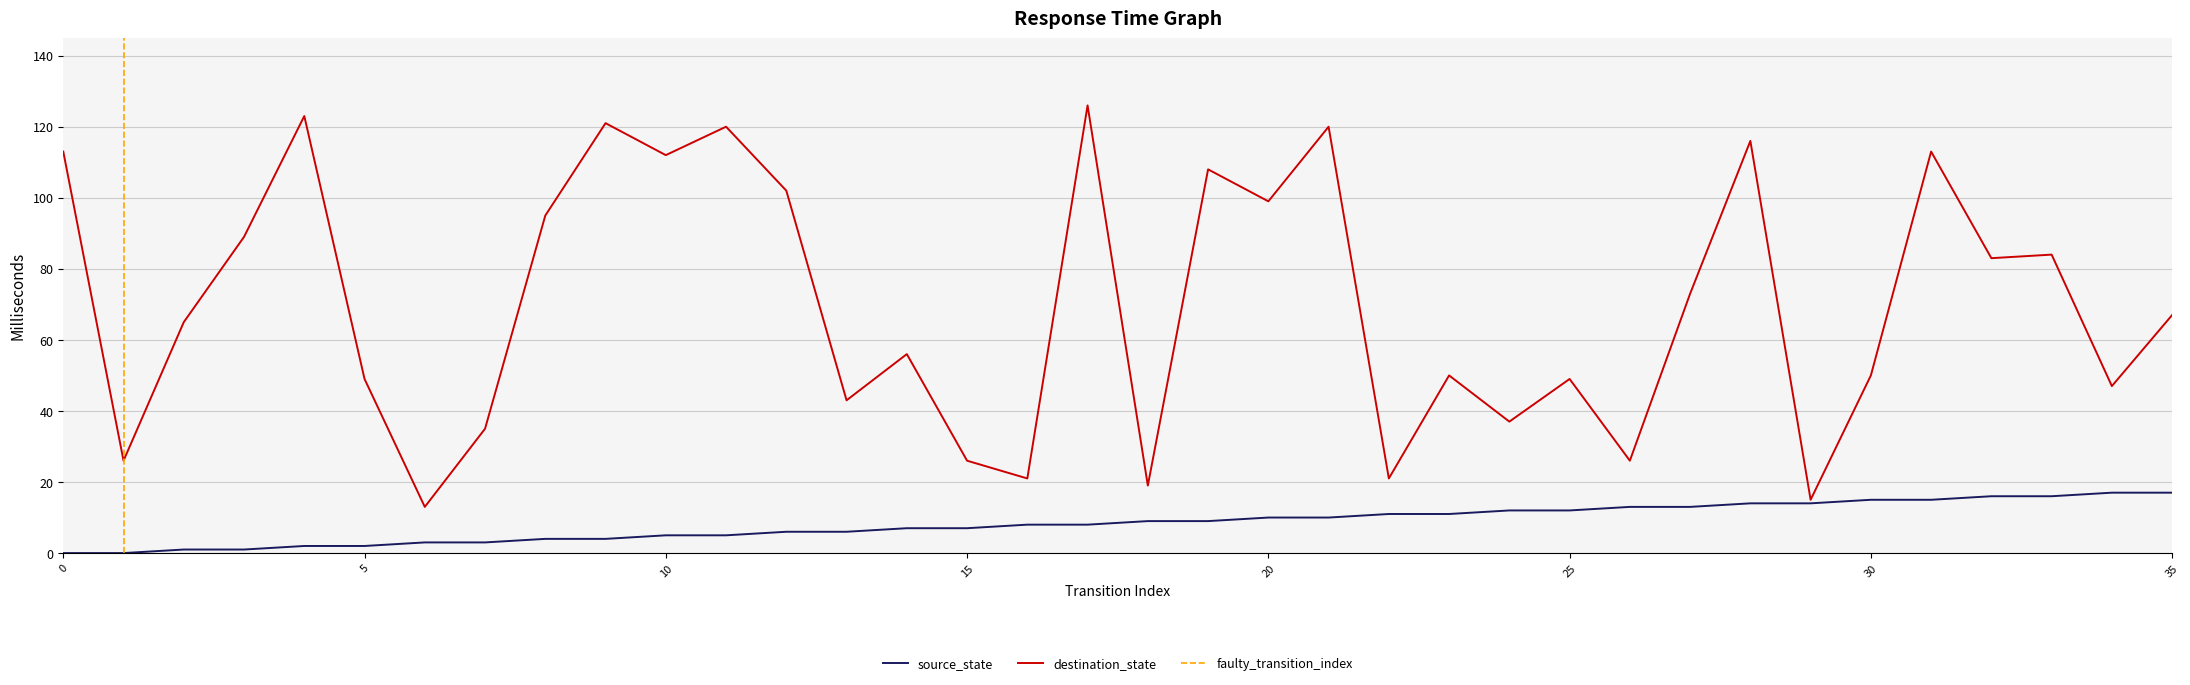

Reading left to right, extract all data points from this chart.

source_state: 0=0	1=0	2=1	3=1	4=2	5=2	6=3	7=3	8=4	9=4	10=5	11=5	12=6	13=6	14=7	15=7	16=8	17=8	18=9	19=9	20=10	21=10	22=11	23=11	24=12	25=12	26=13	27=13	28=14	29=14	30=15	31=15	32=16	33=16	34=17	35=17
destination_state: 0=113	1=26	2=65	3=89	4=123	5=49	6=13	7=35	8=95	9=121	10=112	11=120	12=102	13=43	14=56	15=26	16=21	17=126	18=19	19=108	20=99	21=120	22=21	23=50	24=37	25=49	26=26	27=73	28=116	29=15	30=50	31=113	32=83	33=84	34=47	35=67